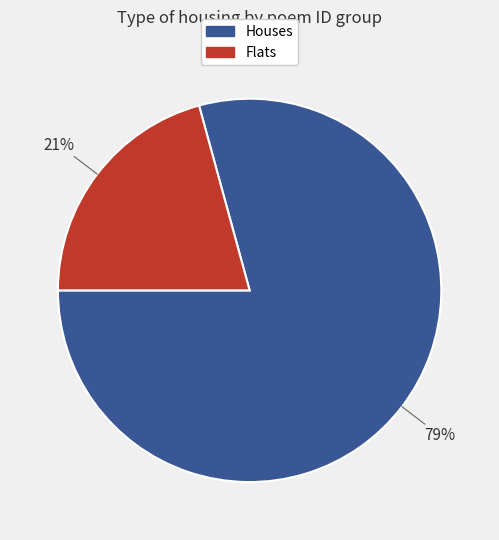

How many slices are in this pie chart?

2